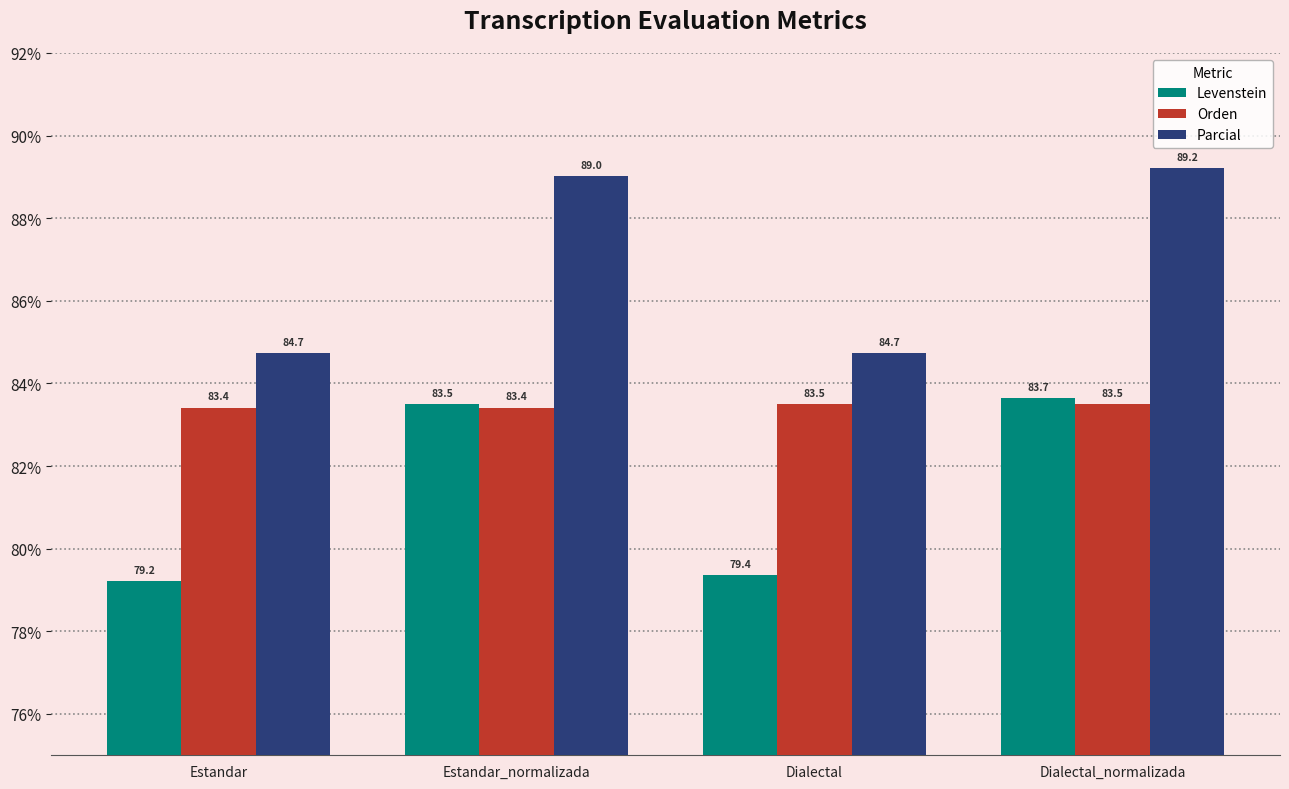

The Orden series shows 83.4 at Estandar_normalizada. True or false?

True